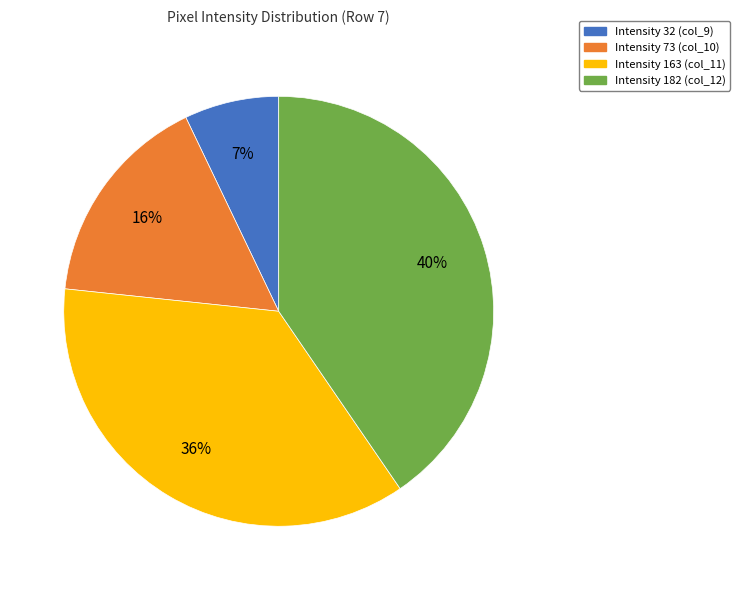

To the nearest percent, what is the difference between the largest and smallest slice percentages?

33%